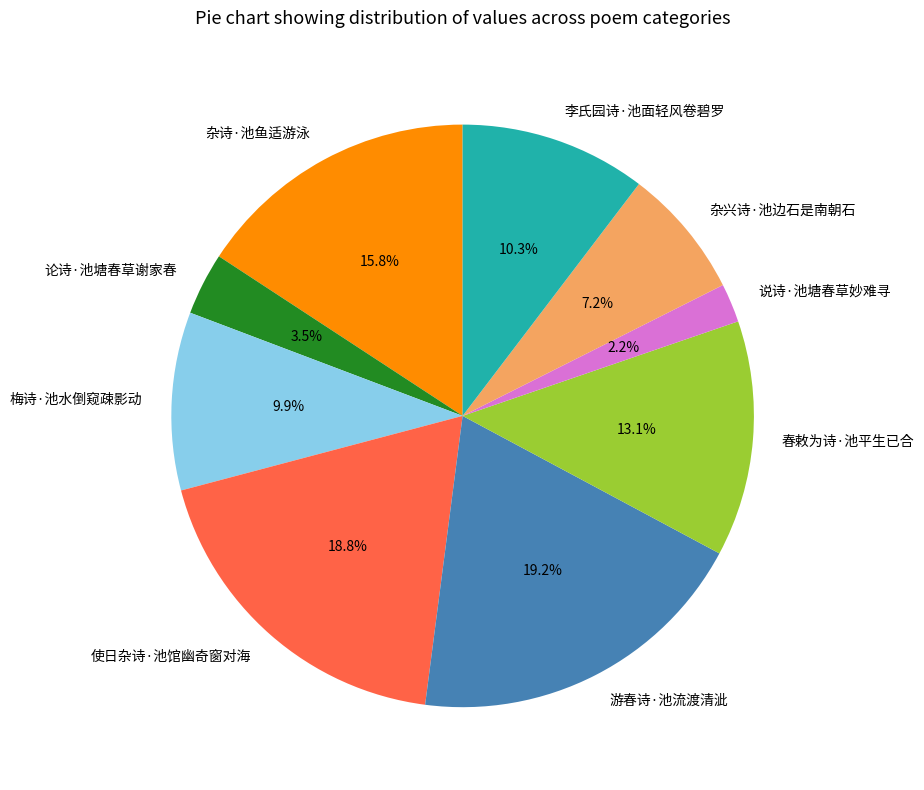

Which has a higher value, 李氏园诗·池面轻风卷碧罗 or 说诗·池塘春草妙难寻?

李氏园诗·池面轻风卷碧罗